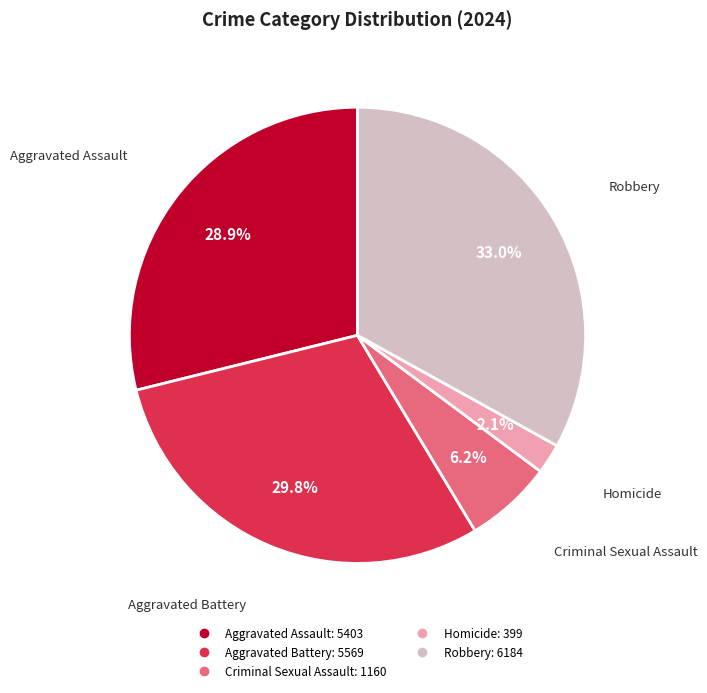

The Aggravated Assault slice represents 37% of the pie. True or false?

False